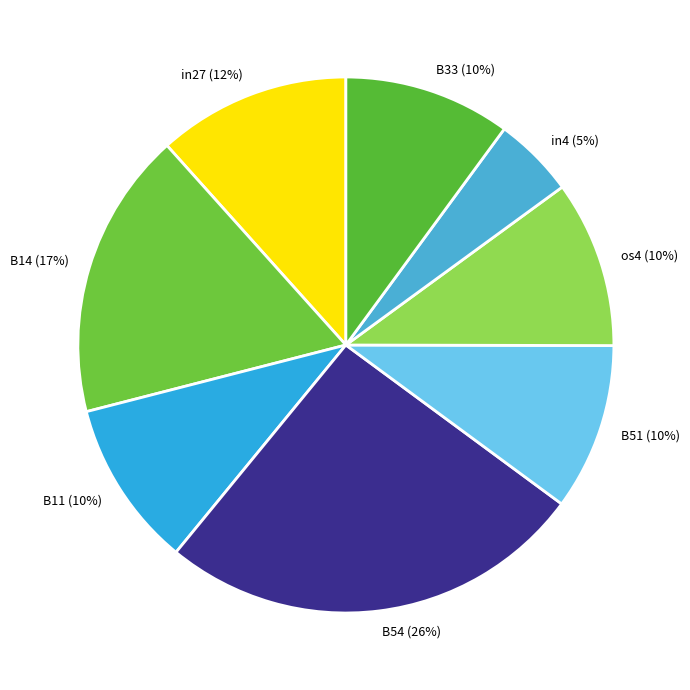

The B11 slice represents 3% of the pie. True or false?

False